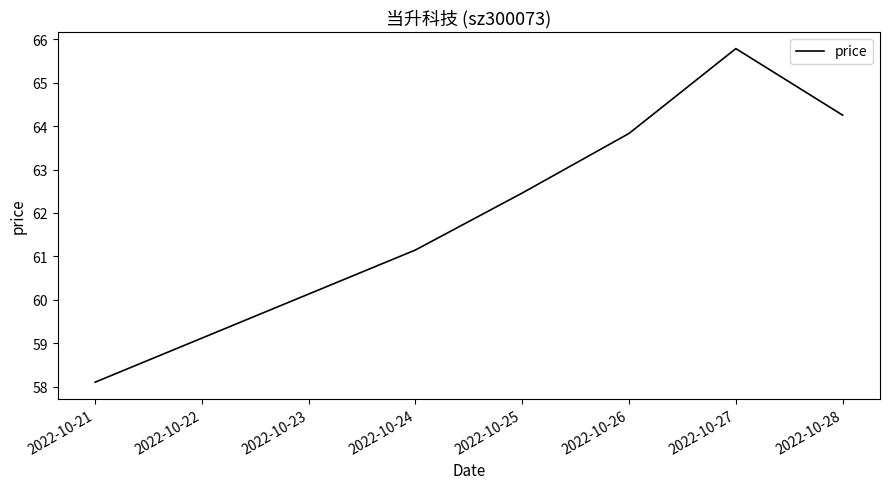

What is the smallest value displayed?

58.1